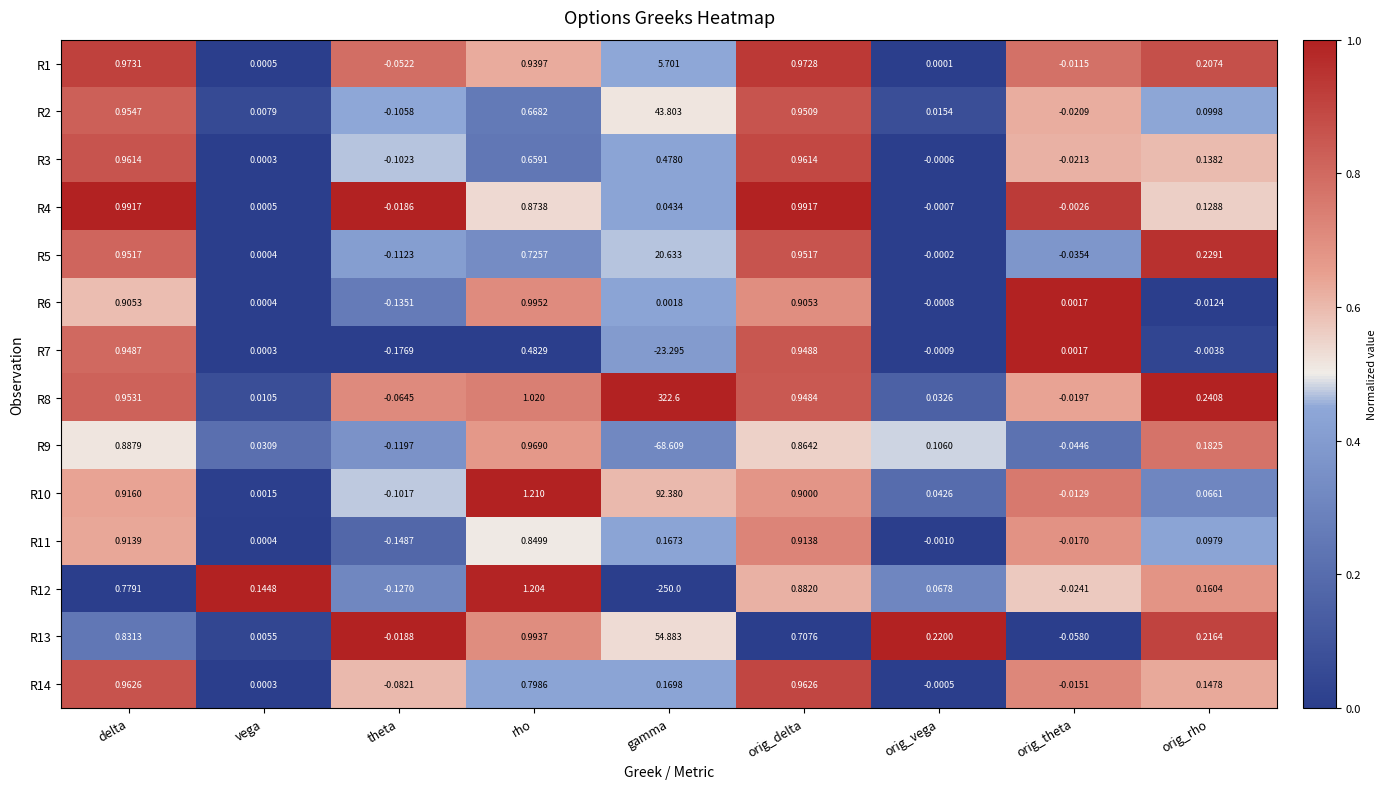

How many series are shown in this chart?

14